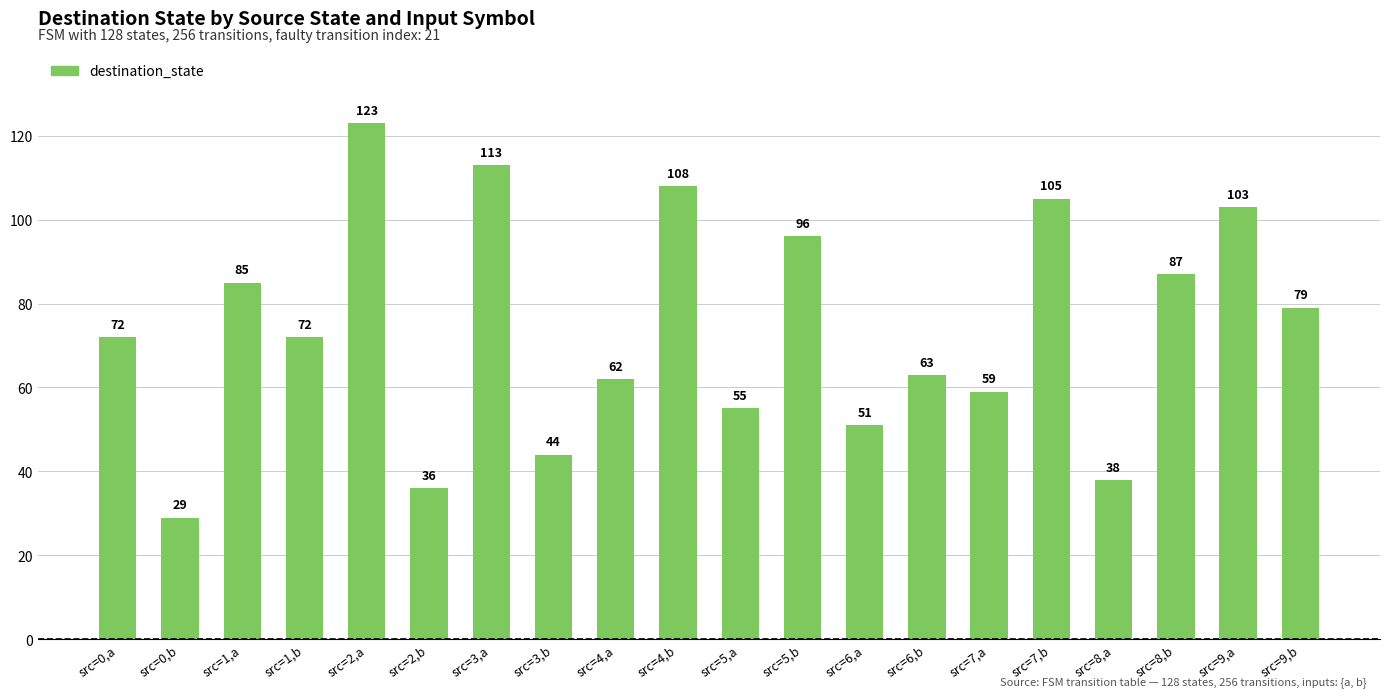

How many values are below 72?

9